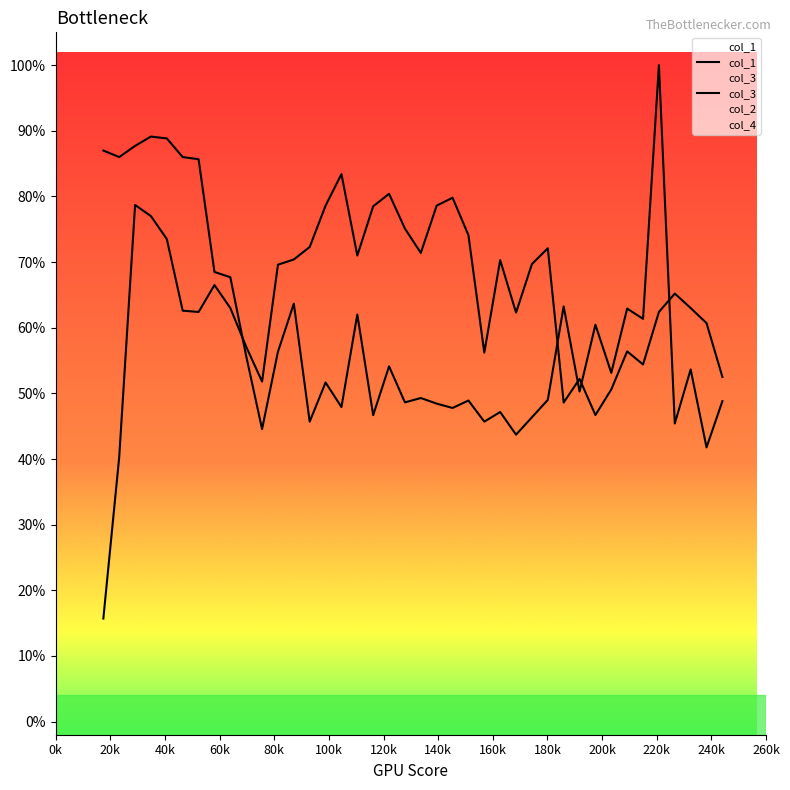

True or false: col_3 and col_1 intersect in this chart.

True